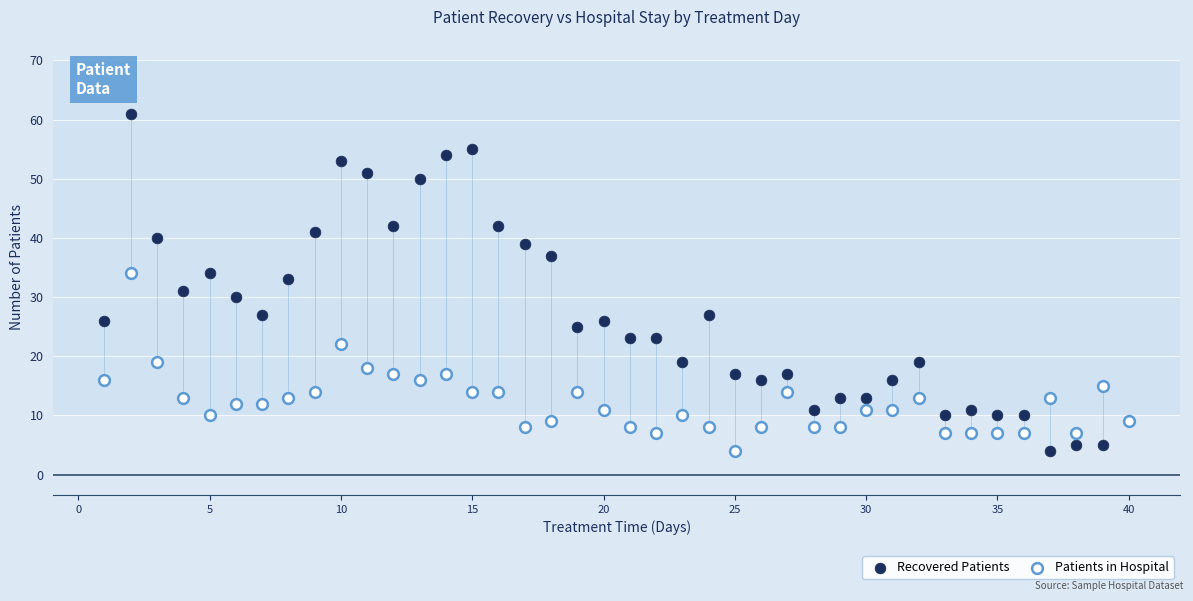

What are all the series names shown in the legend?

Recovered Patients, Patients in Hospital